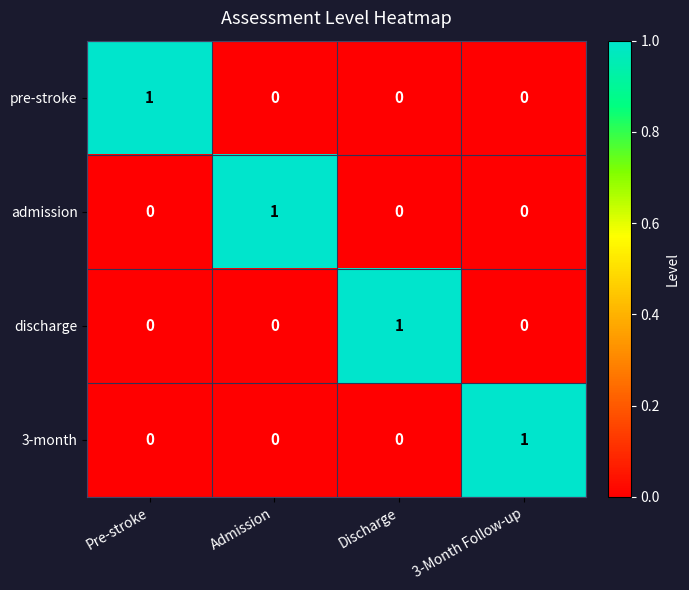

At how many categories does at least one series exceed 0?

4